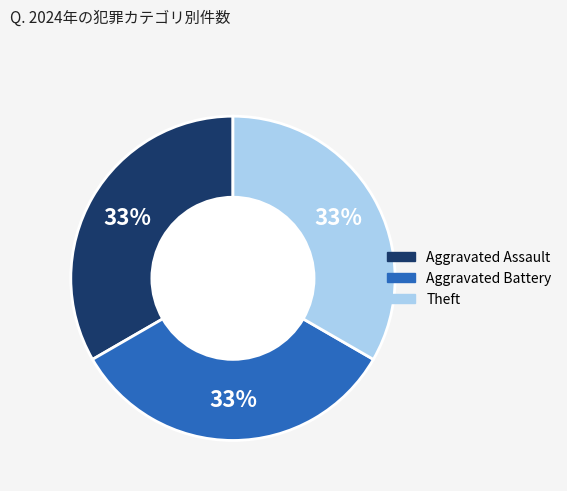

To the nearest percent, what is the average slice percentage?

33%